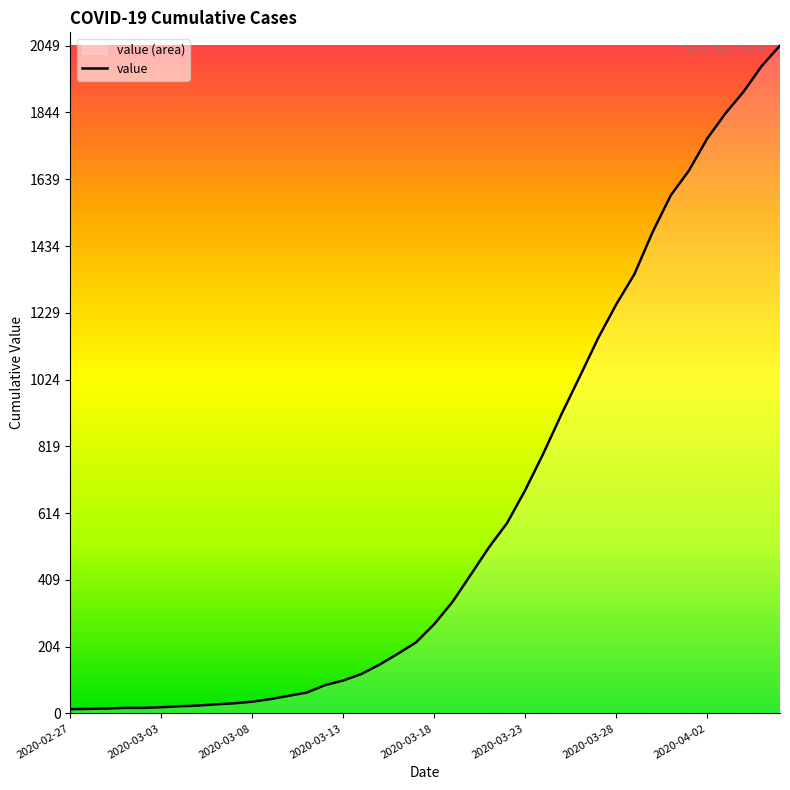

What is the difference between the maximum and minimum values?

2036